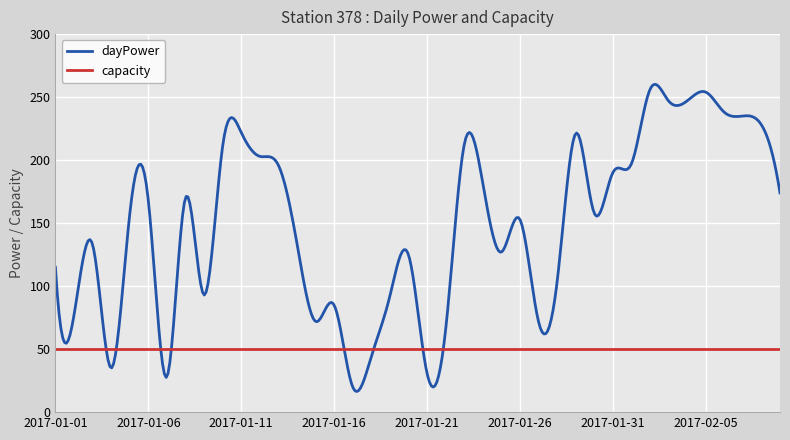

Rank the series by their maximum value, from lowest to highest.

capacity, dayPower